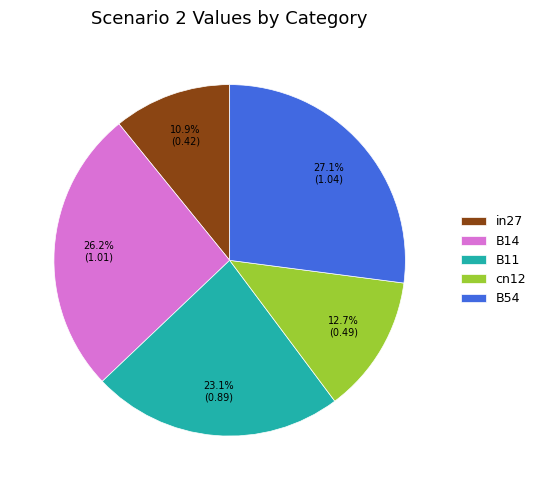

To the nearest percent, what is the average slice percentage?

20%